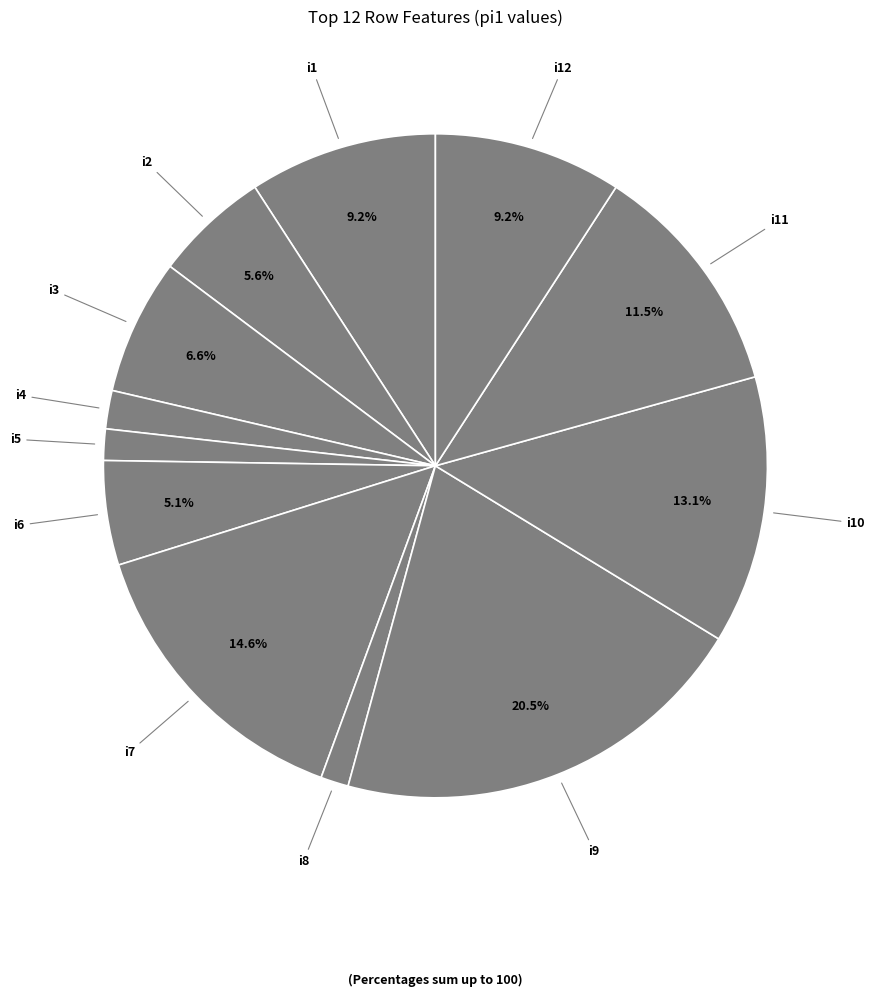

Count the number of slices in the pie.

12